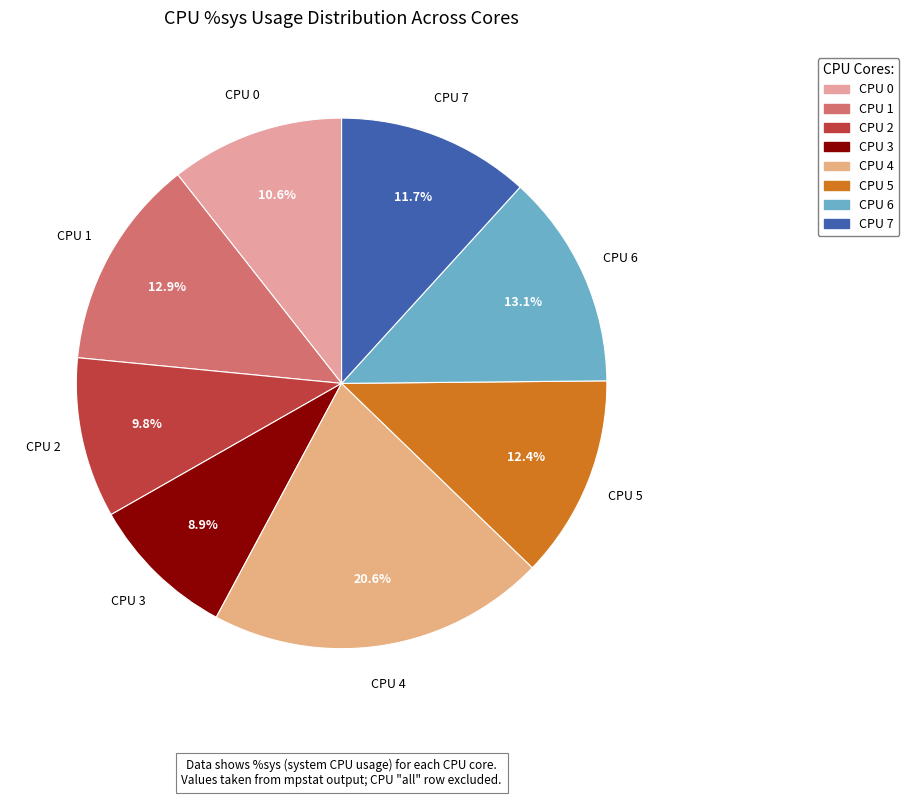

To the nearest percent, what is the difference between the CPU 7 and CPU 6 slice percentages?

1%